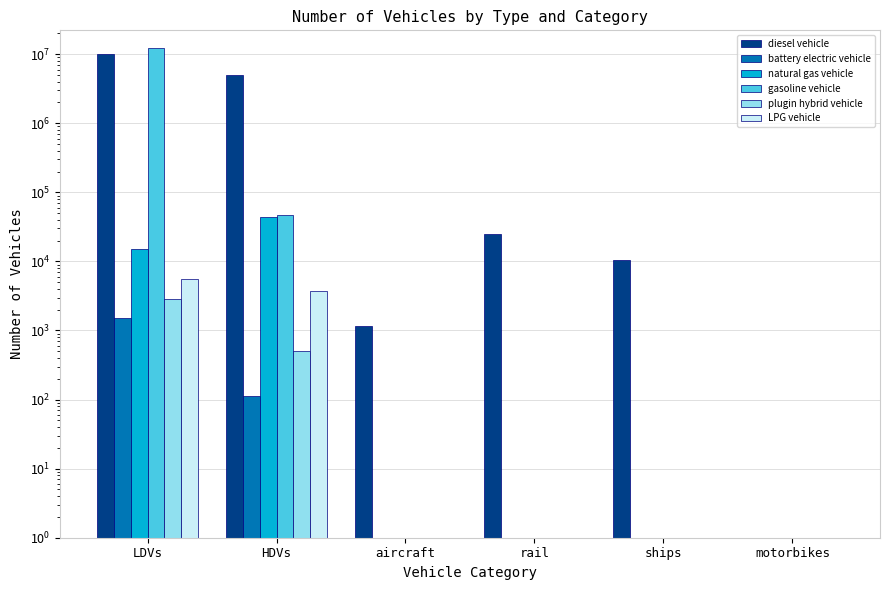

What is the label of the 4th bar from the left?

rail